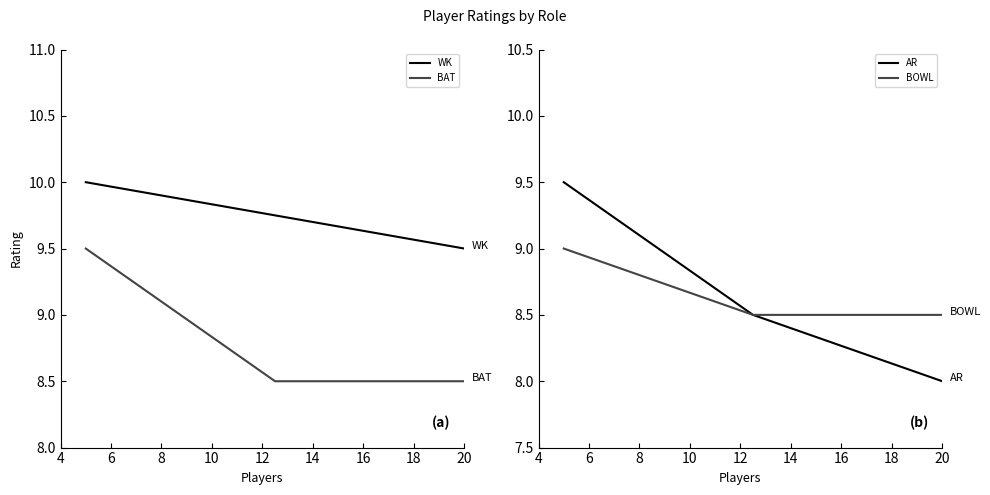

What is the difference between the maximum and minimum values in the BAT series?

1.0